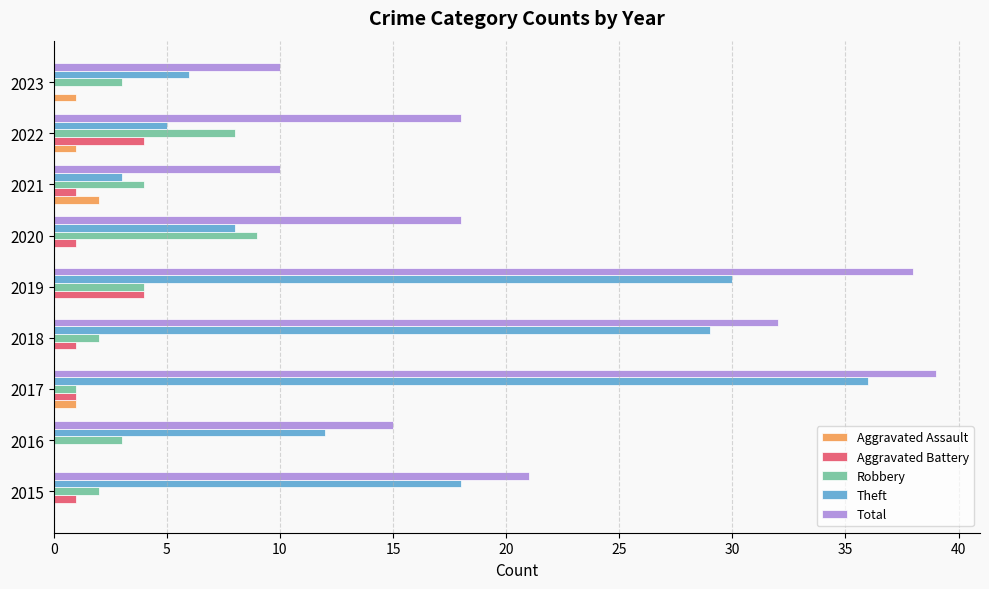

What is the sum of the Theft values at 2017 and 2022?

41